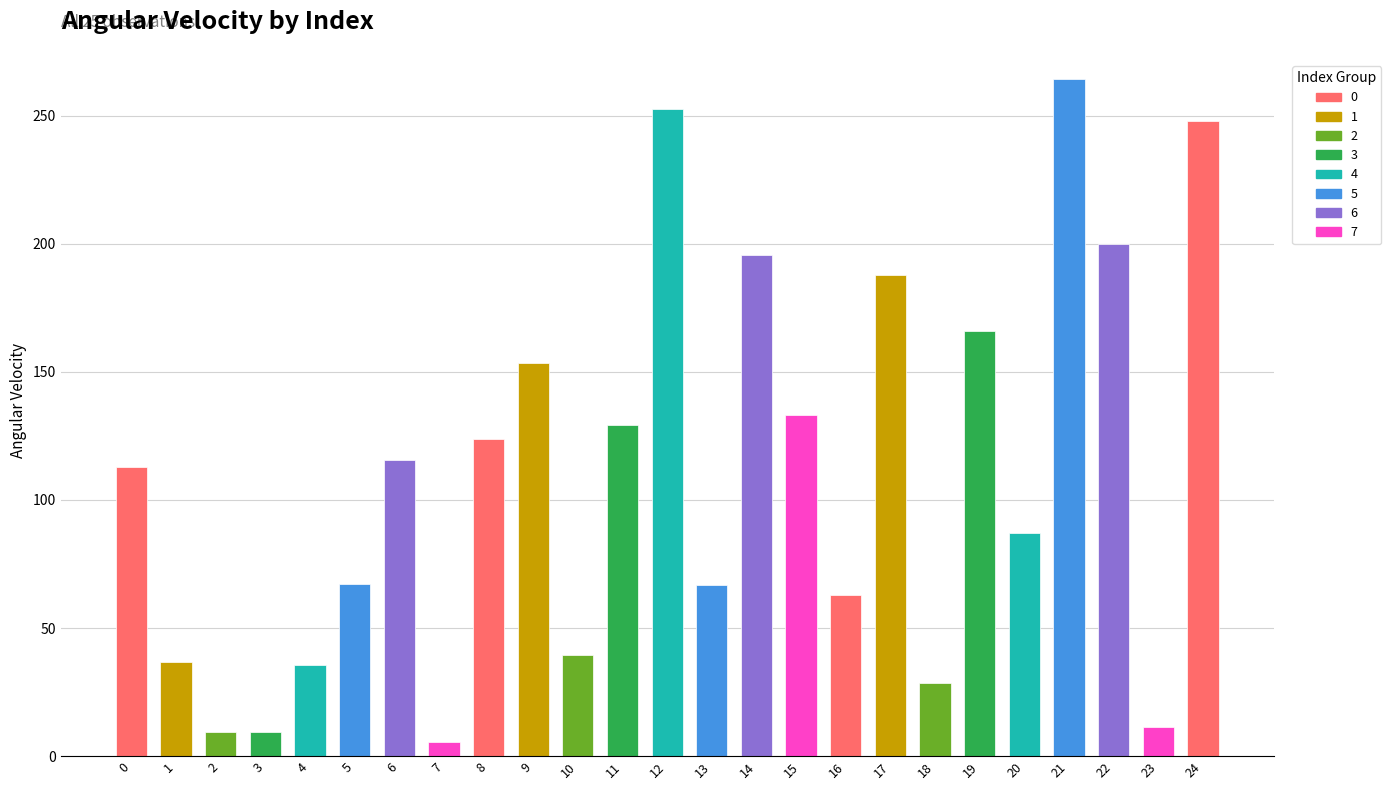

The value at 21 is 264.2. True or false?

True